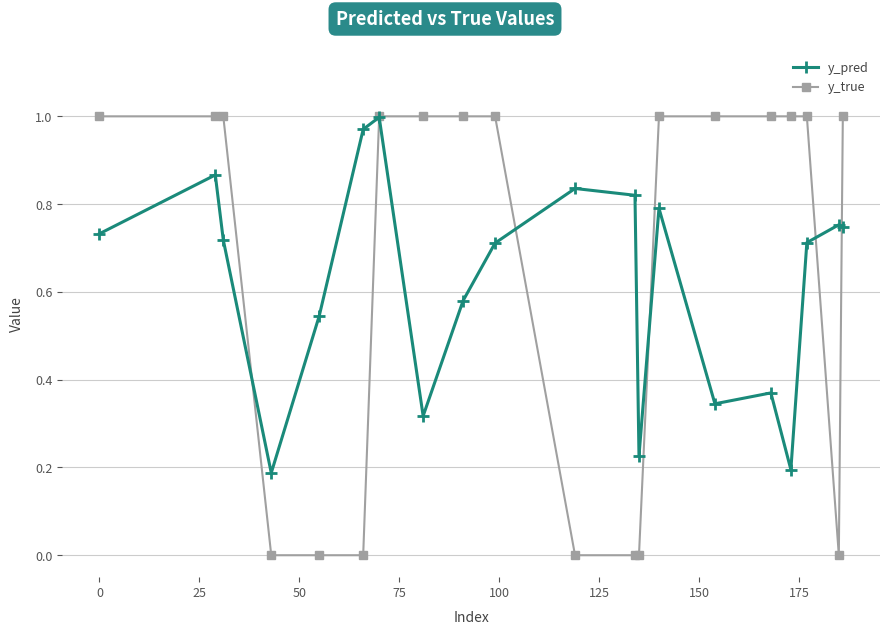

How many interior local valleys does the y_pred series have?

5